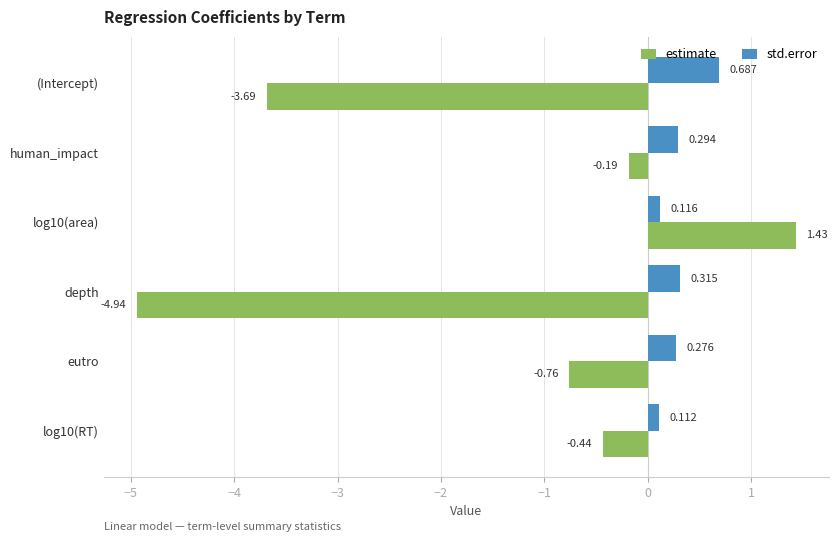

Is the value of estimate at log10(RT) greater than the value of std.error at depth?

No